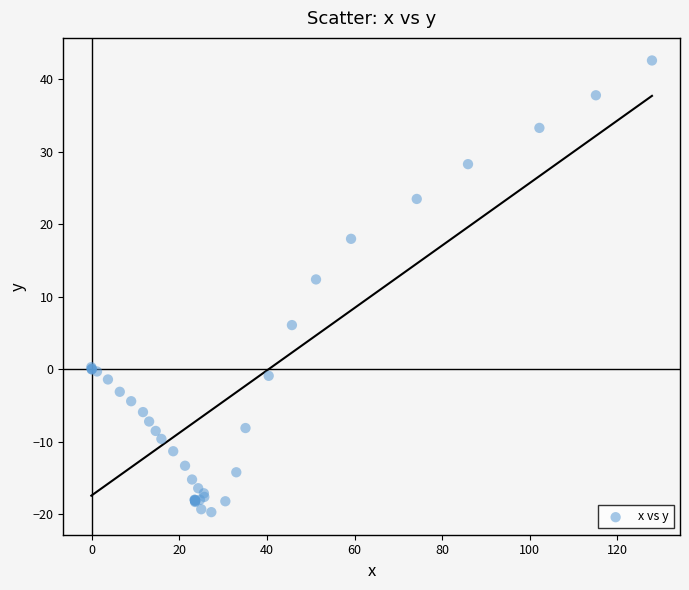

What Y value in the scatter plot is closest to 11?

12.4